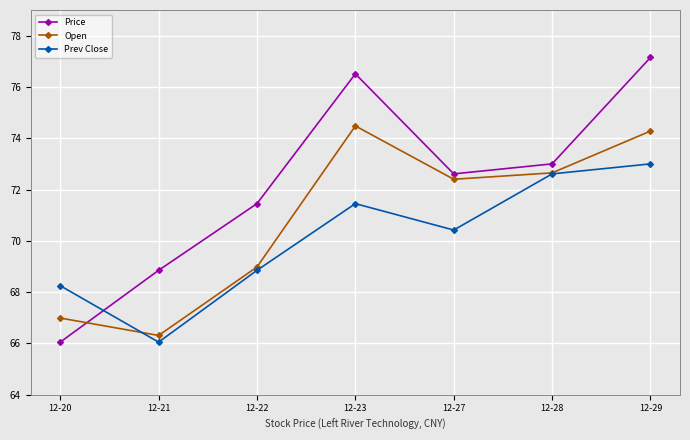

Where is the first local maximum for Price?

12-23